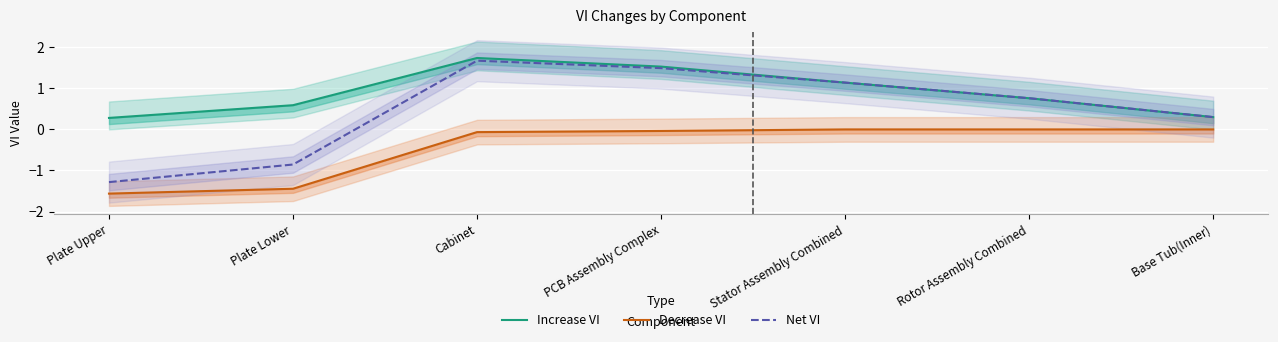

Is the value of Decrease VI at Rotor Assembly Combined greater than the value of Increase VI at Plate Upper?

No